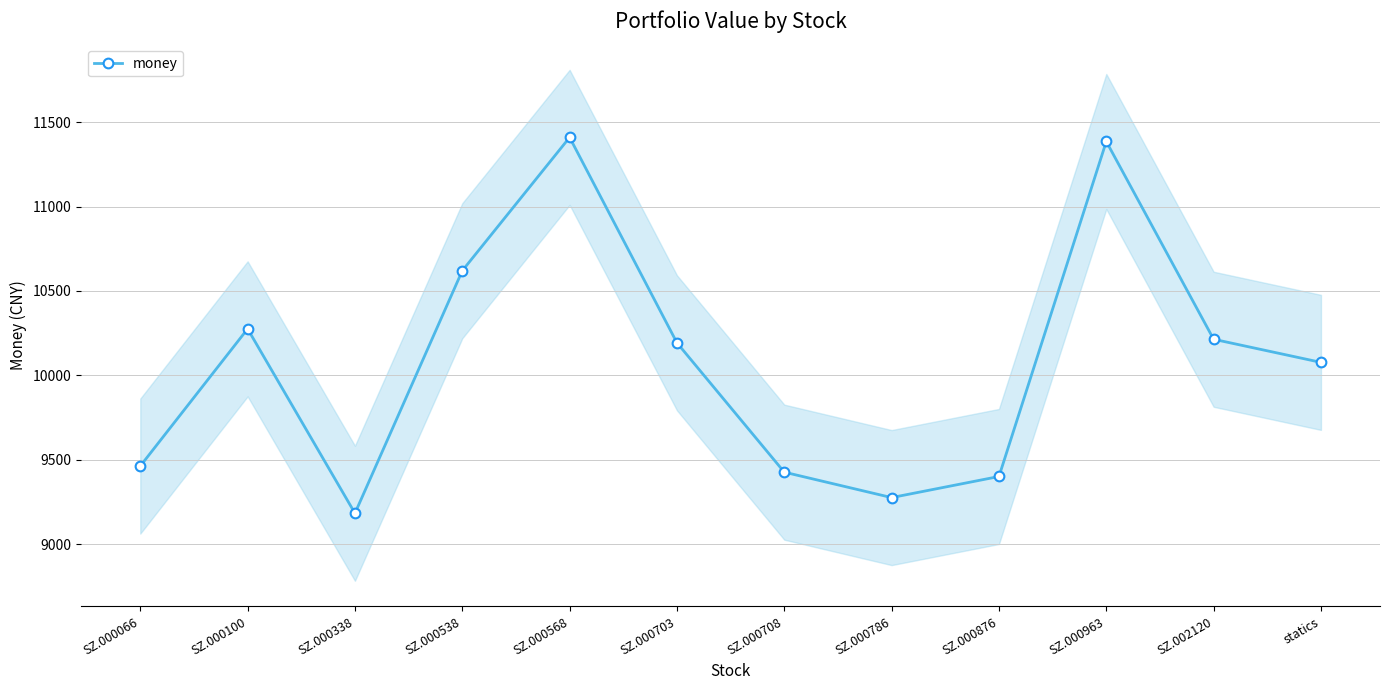

What is the average value?

10077.0